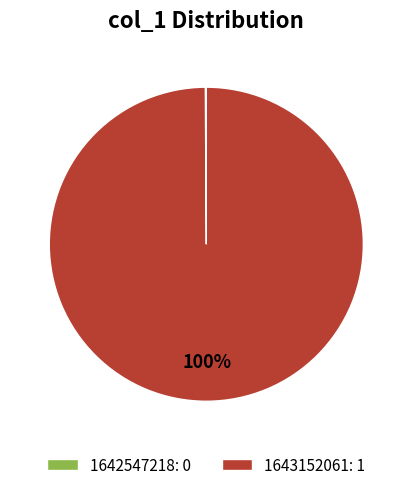

What percentage is the 1643152061: 1 slice, to the nearest percent?

100%